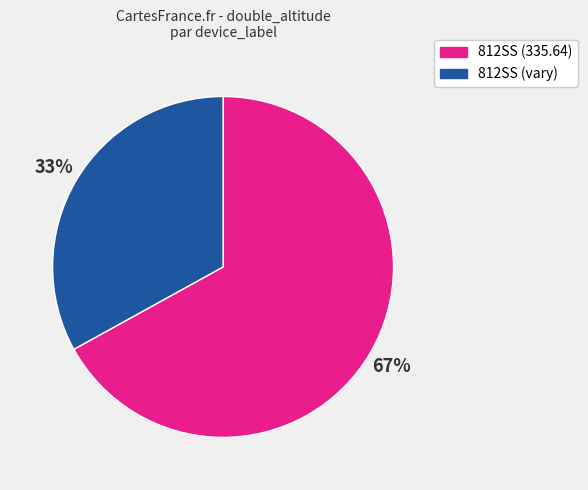

To the nearest percent, what is the difference between the largest and smallest slice percentages?

34%